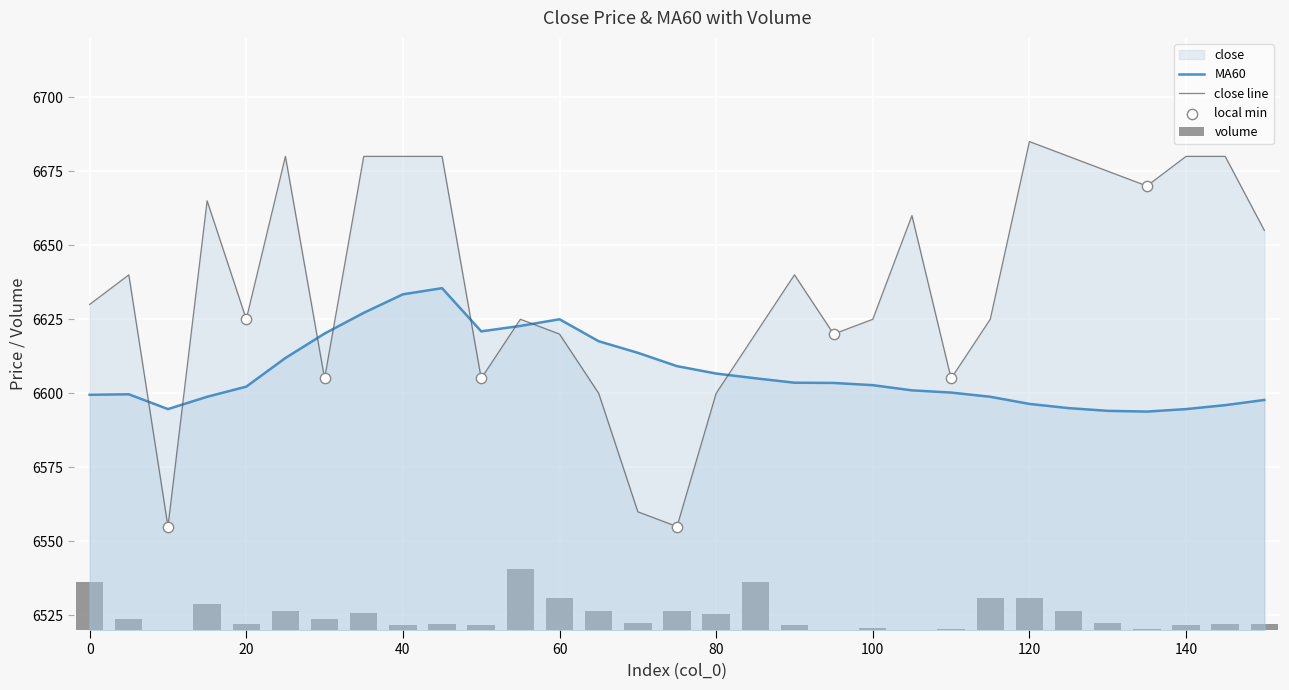

Is the value of close at 55 greater than the value of volume at 130?

Yes